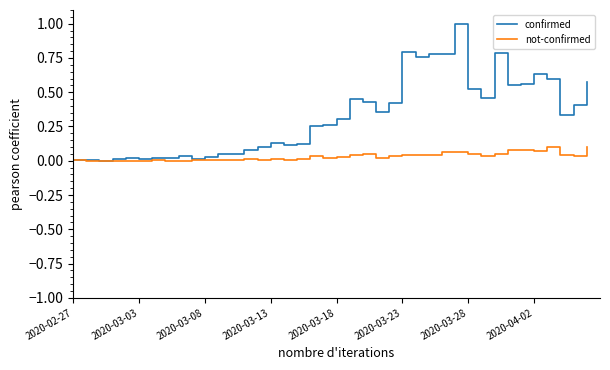

Rank the series by their maximum value, from lowest to highest.

not-confirmed, confirmed